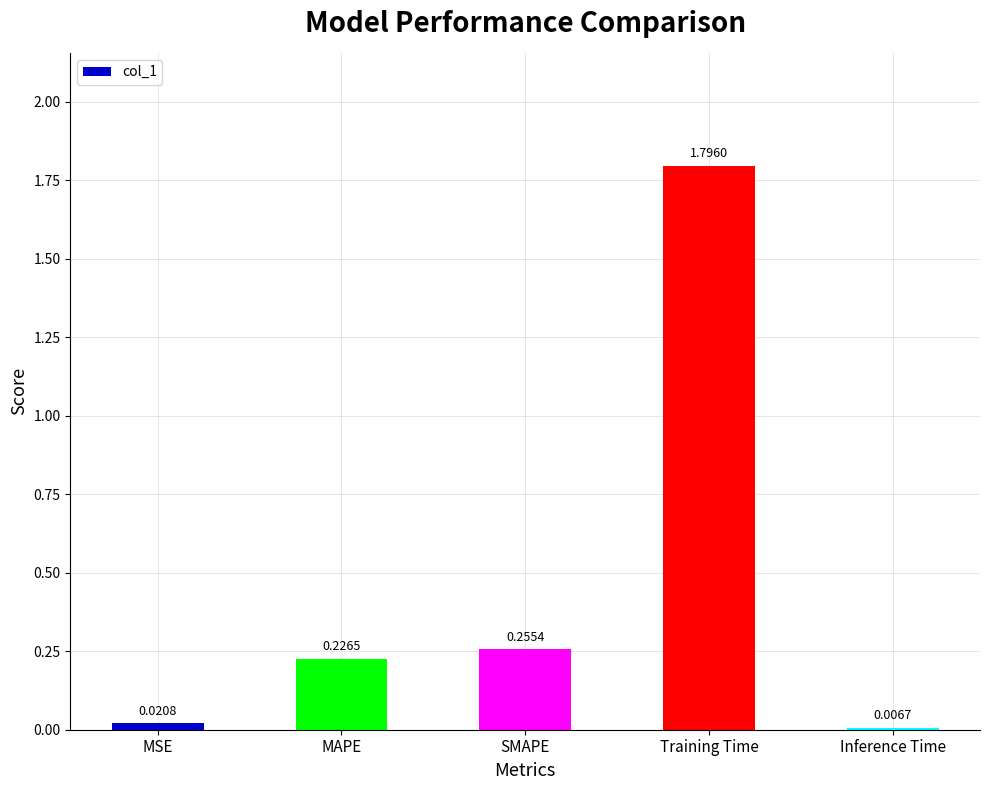

Rank the categories by value from lowest to highest.

Inference Time, MSE, MAPE, SMAPE, Training Time